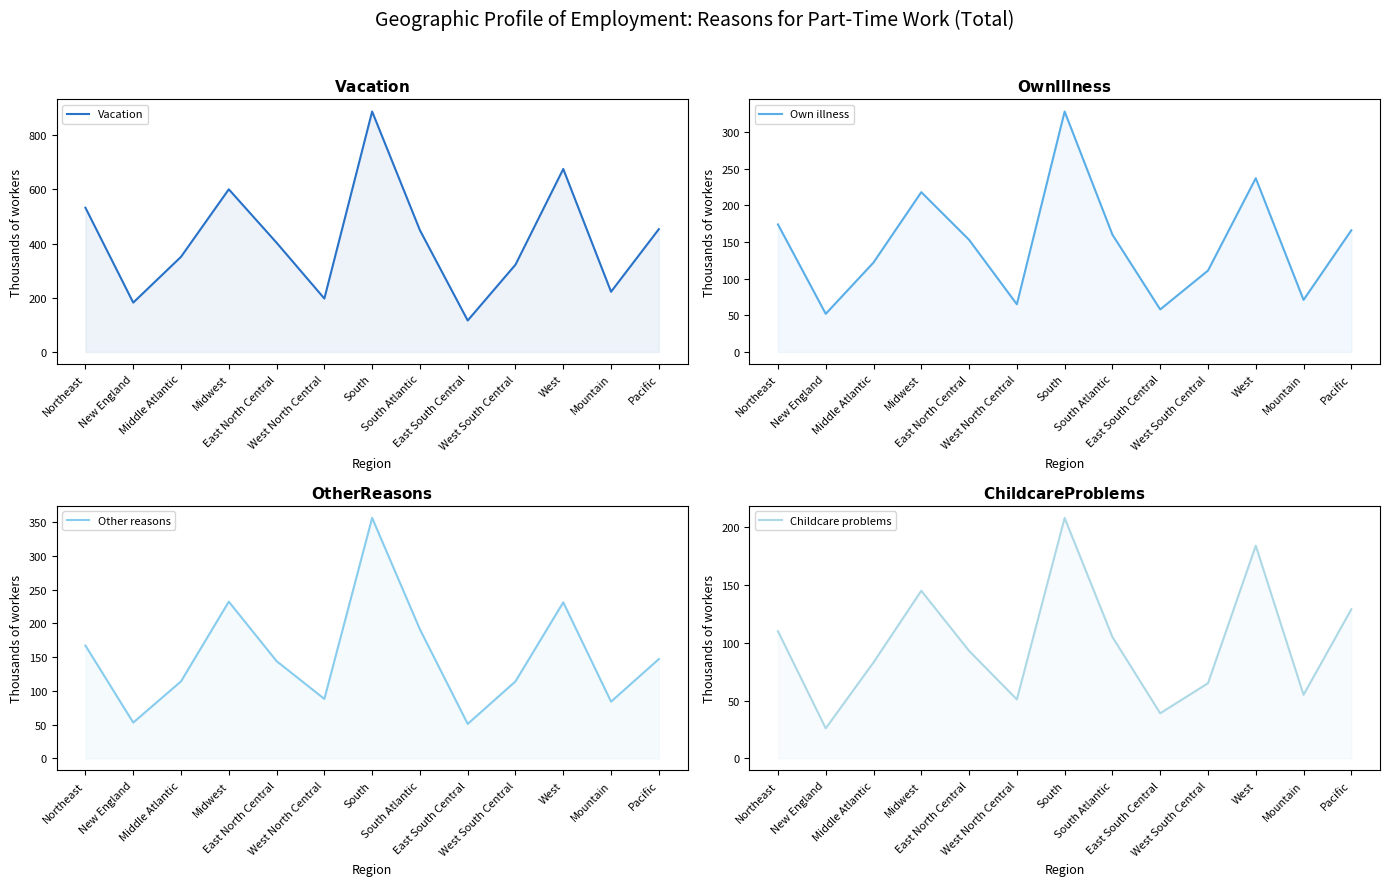

True or false: Childcare problems and Vacation intersect in this chart.

False